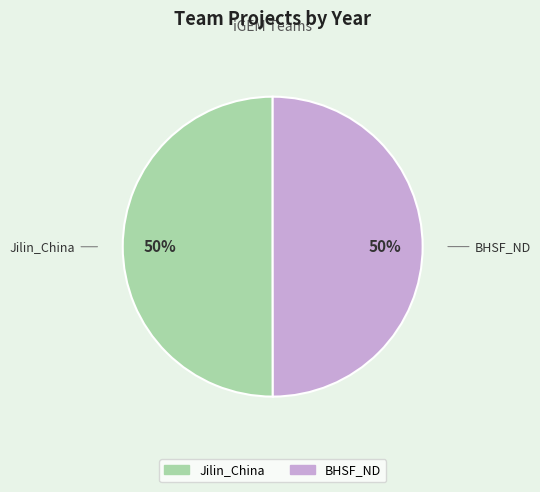

How many segments does this pie chart have?

2